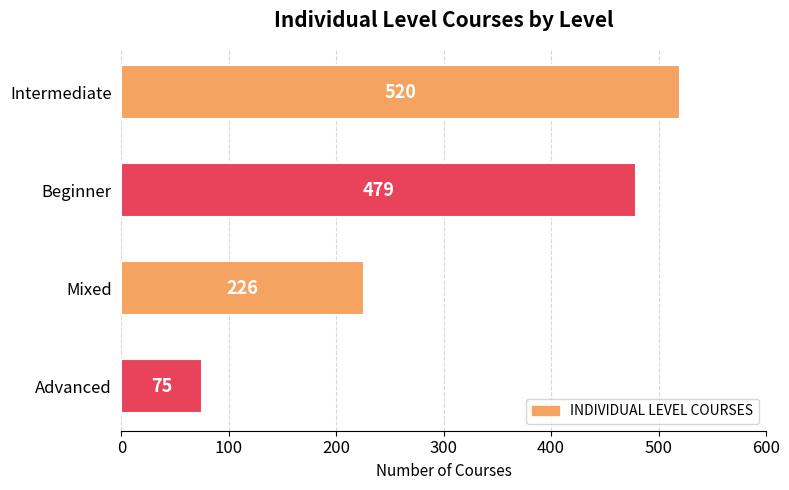

What is the difference between the second highest and second lowest values?

253